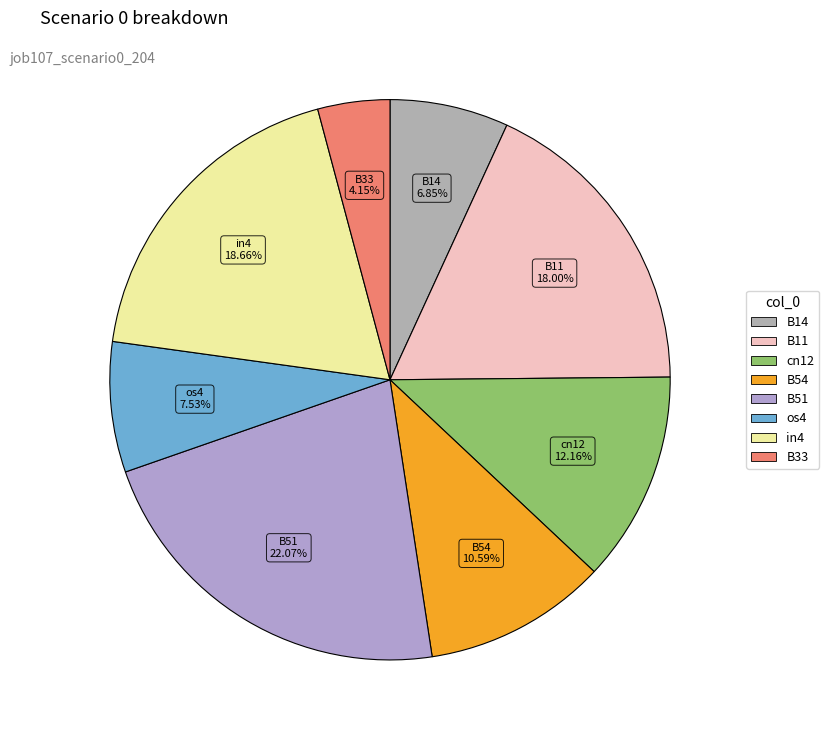

Count the number of slices in the pie.

8